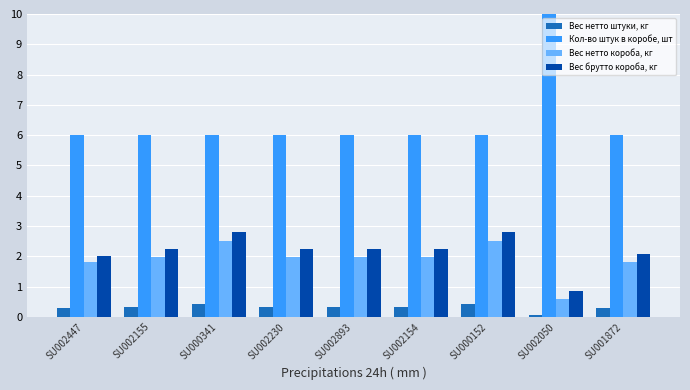

How many categories are shown in the chart?

9